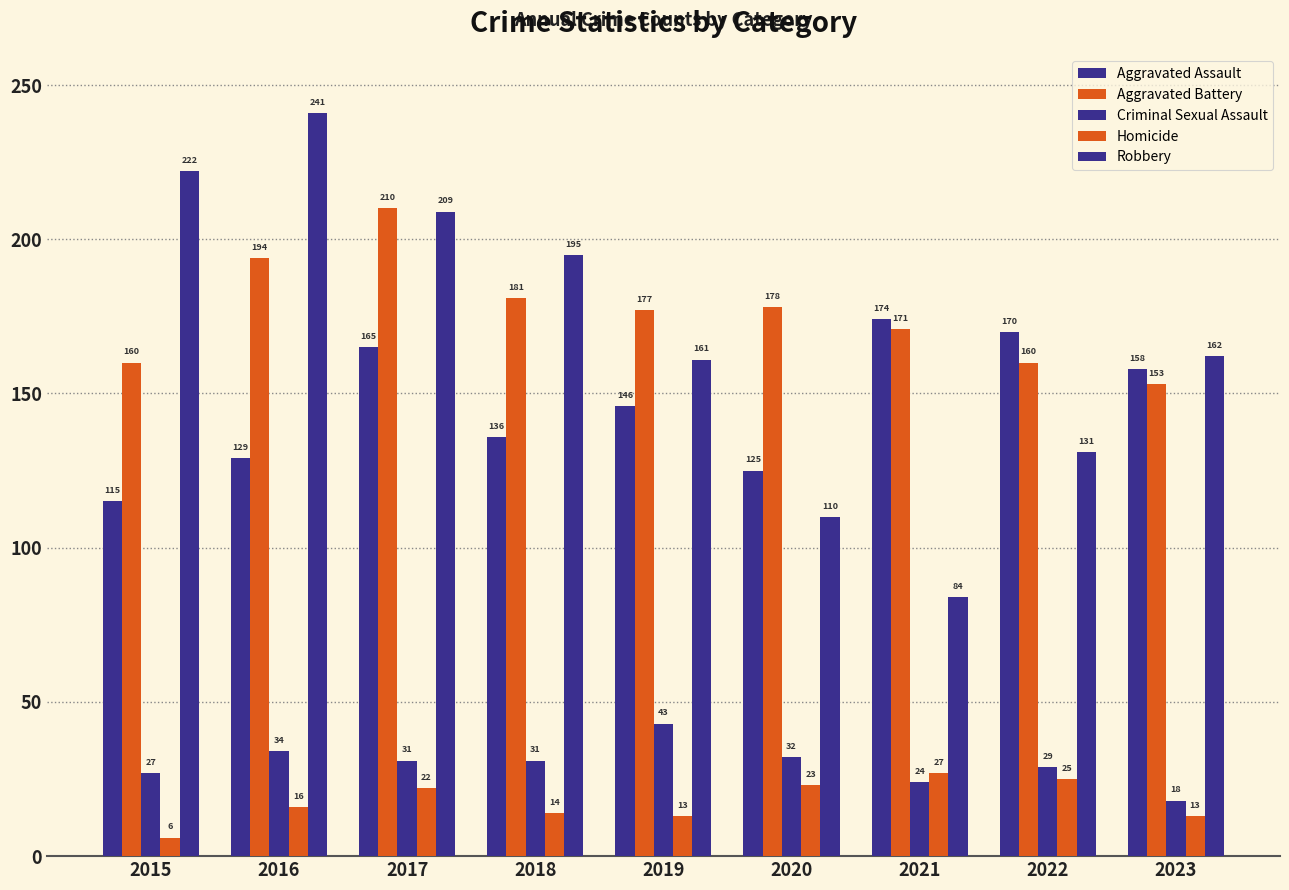

The value of Robbery at 2019 is 103. True or false?

False